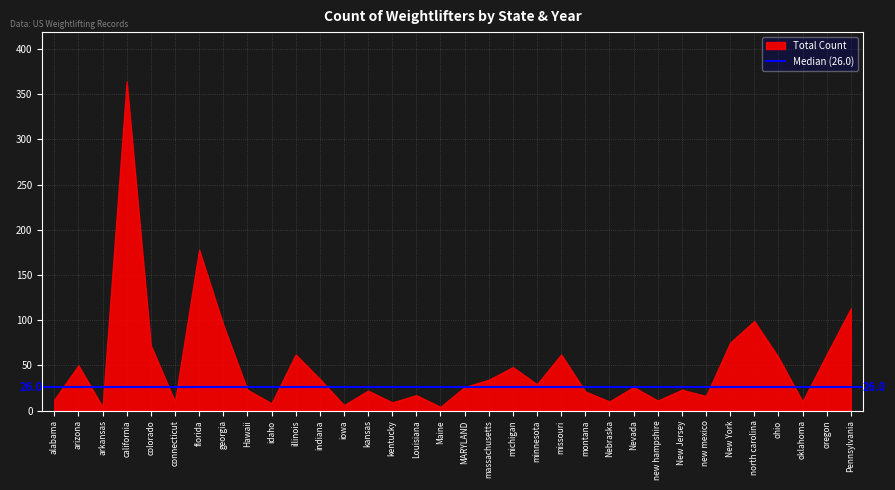

Read the value at MARYLAND.

26